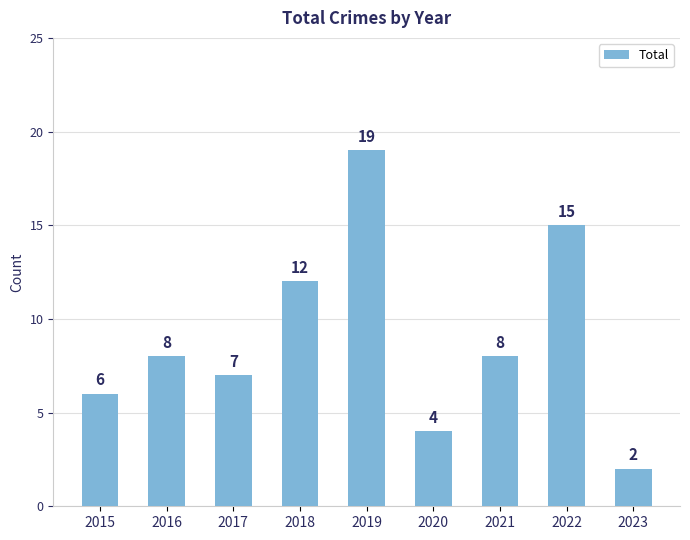

What is the value of the 7th bar from the left?

8